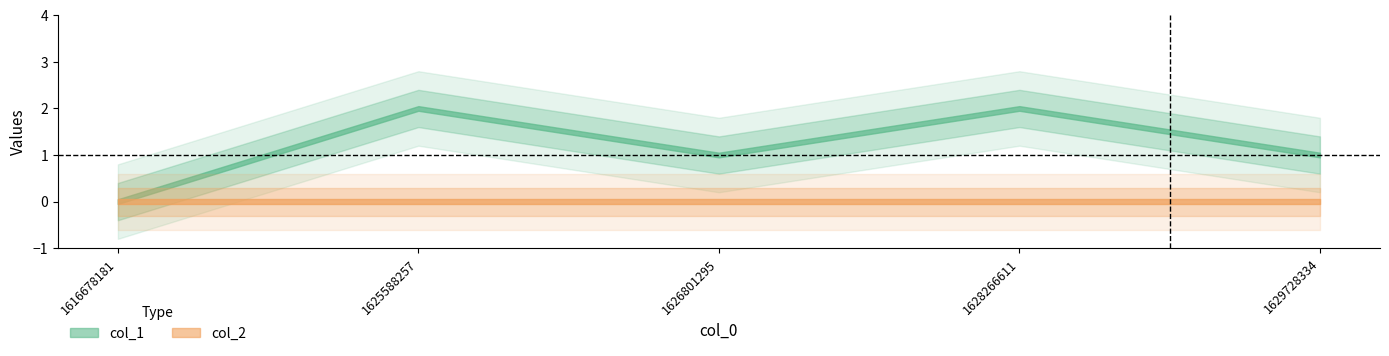

Rank the series by their maximum value, from lowest to highest.

col_2, col_1